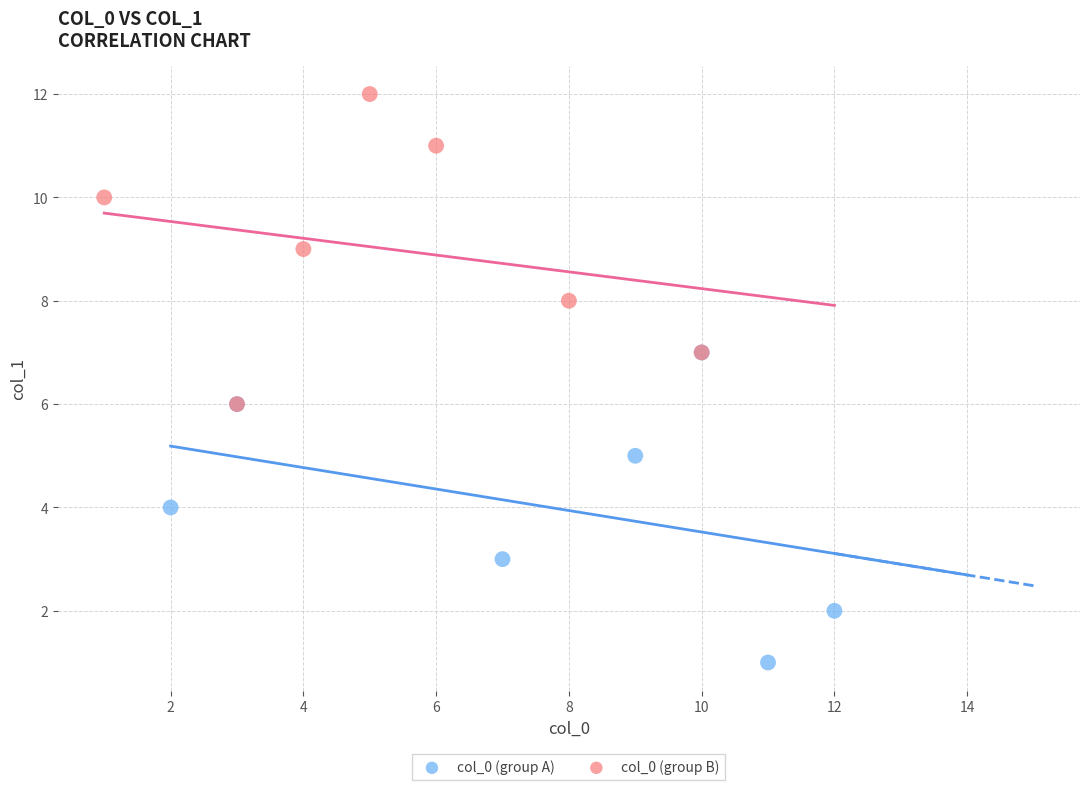

Which series reaches the minimum Y coordinate?

col_0 (group A)